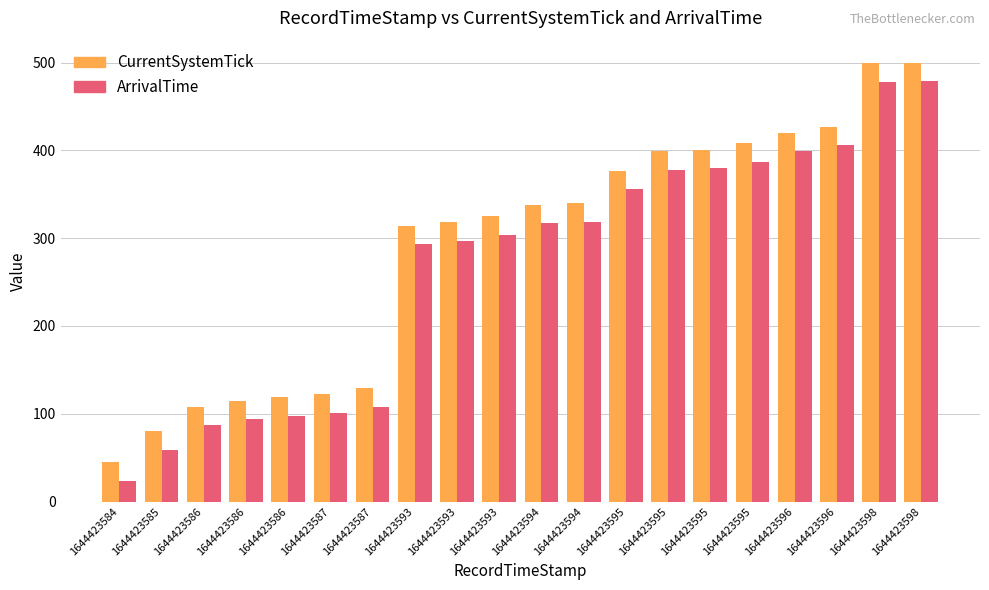

Count the number of data series in this chart.

2